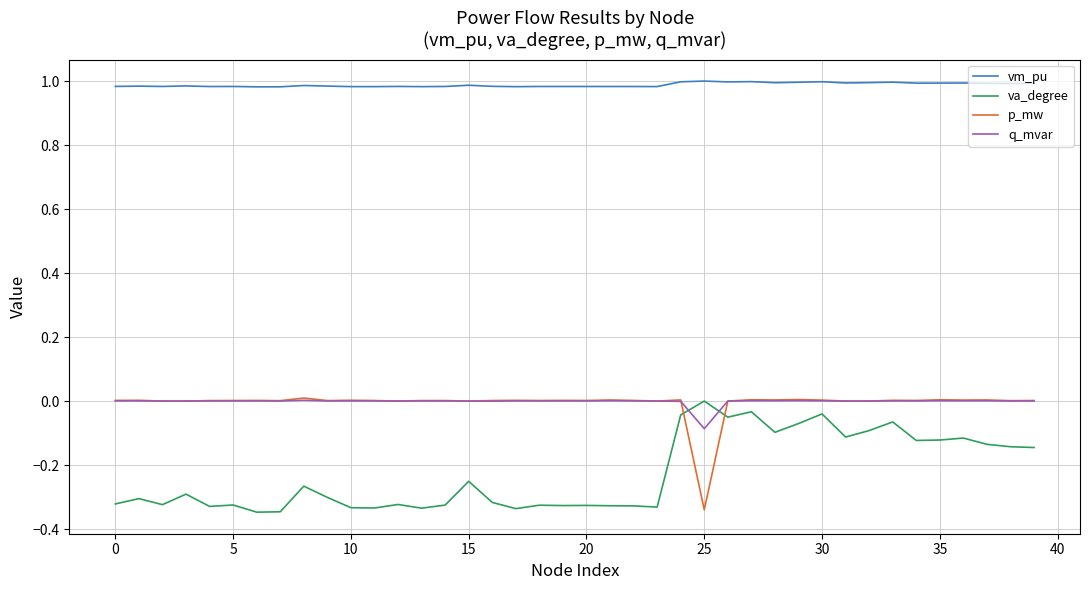

Which series has the largest total across all categories?

vm_pu